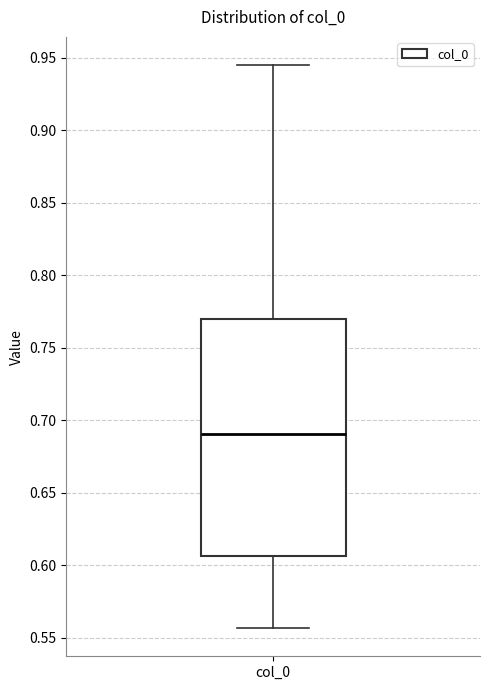

Where is the lower edge of the box for col_0 on the y-axis? The values are not printed on the chart, so give them approximately, as read against the axis.

0.605